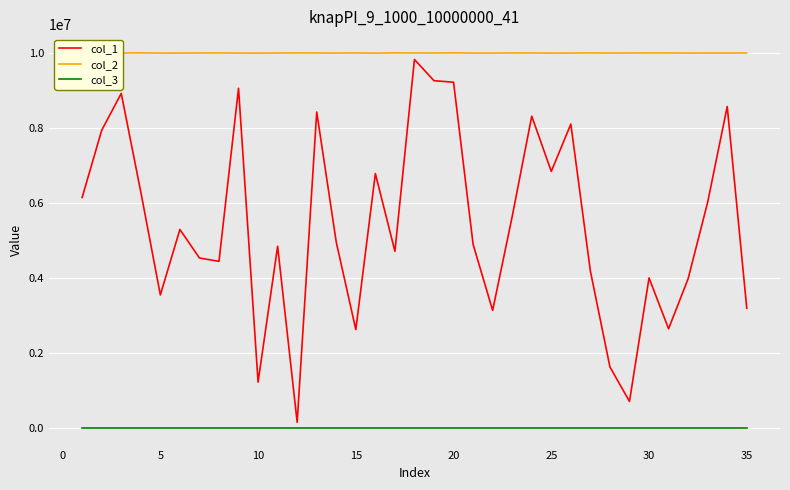

What is the greatest value displayed?

10009784